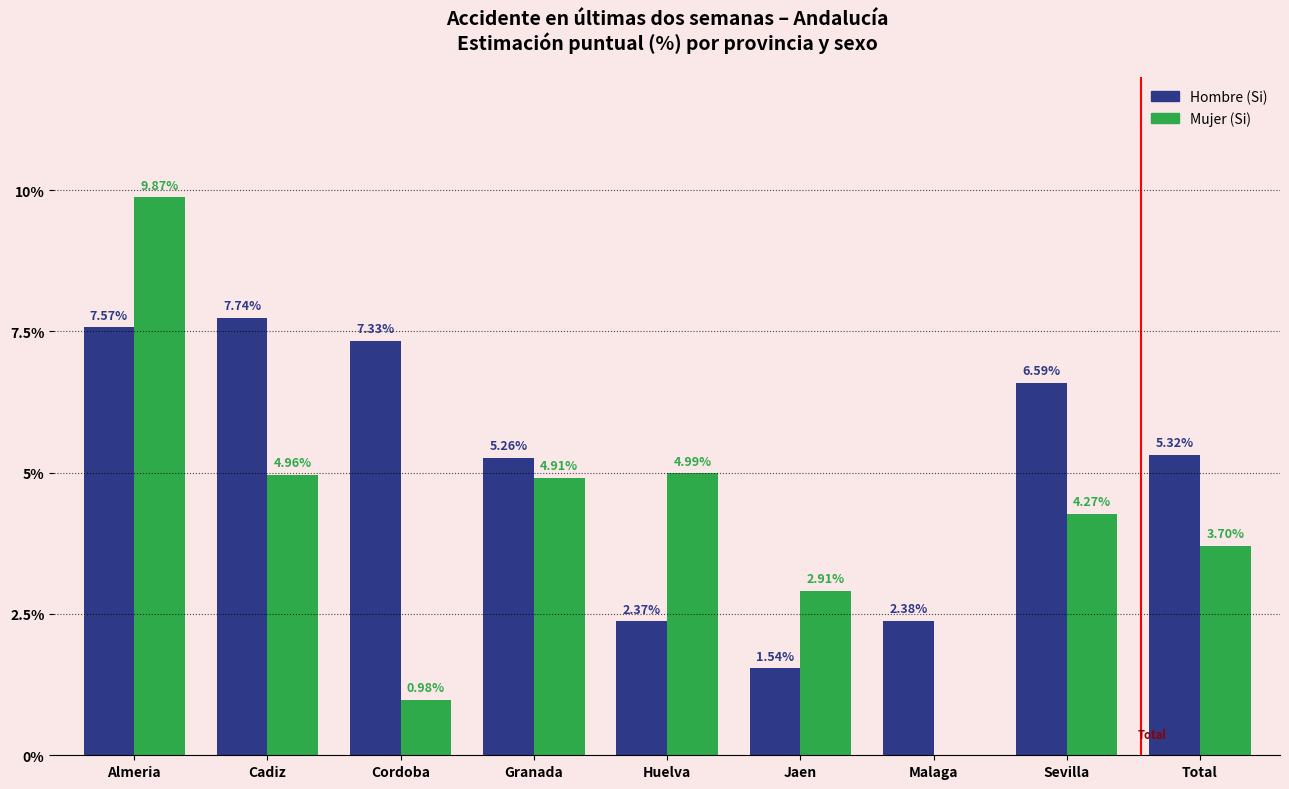

At which label is Mujer (Si) closest to 4?

Sevilla